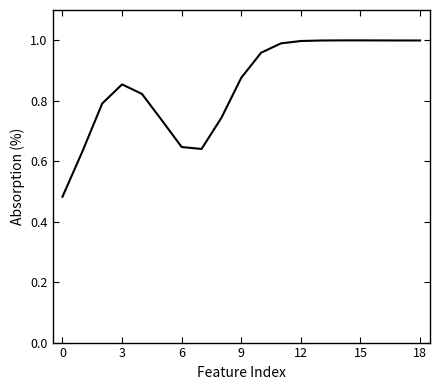

What is the average value?

0.9